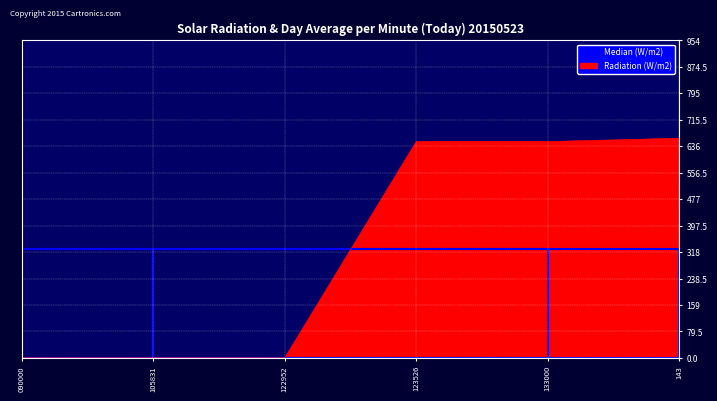

The value at 133000 is 375. True or false?

False